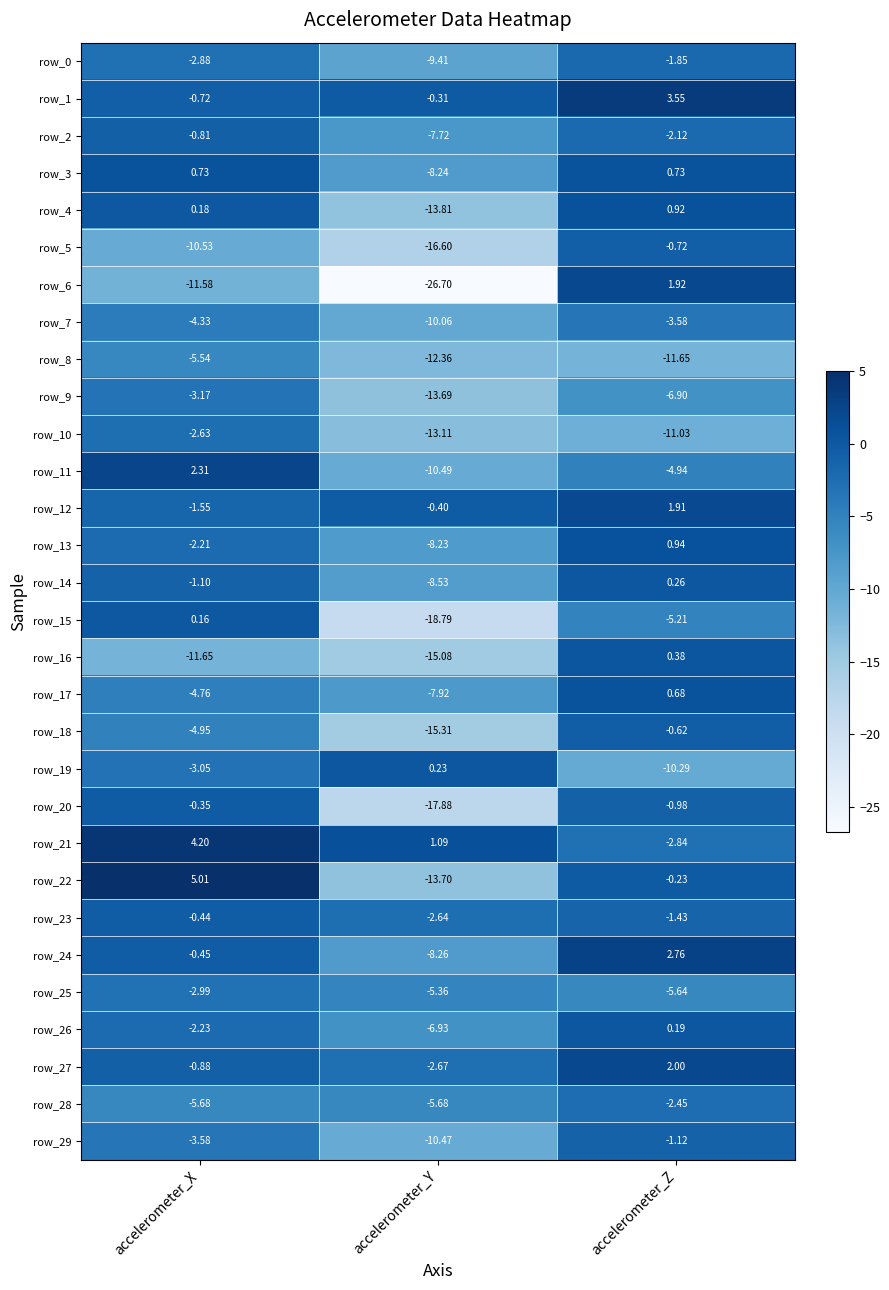

List the labels in order of row_16 value, largest first.

accelerometer_Z, accelerometer_X, accelerometer_Y